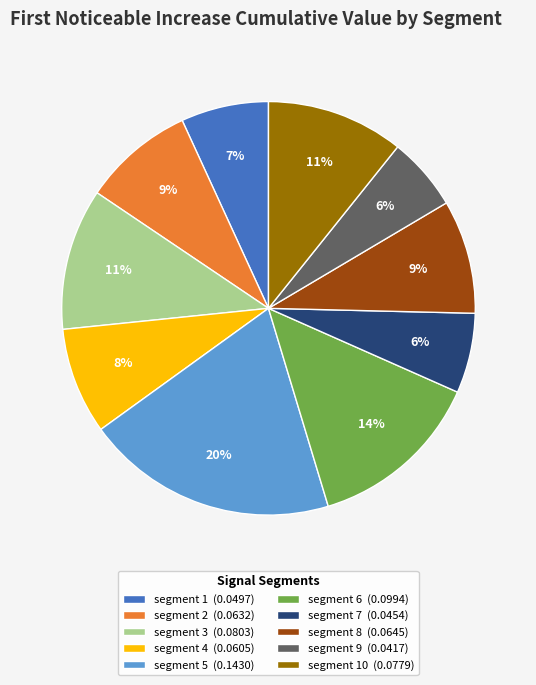

Is it true that segment 8 (0.0645) is 22% of the pie?

False